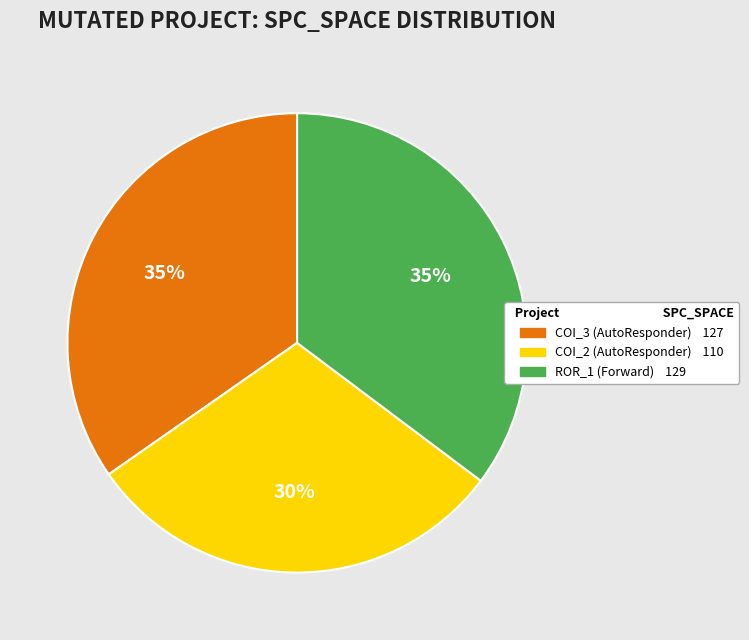

Is there any slice that represents more than half of the pie?

No